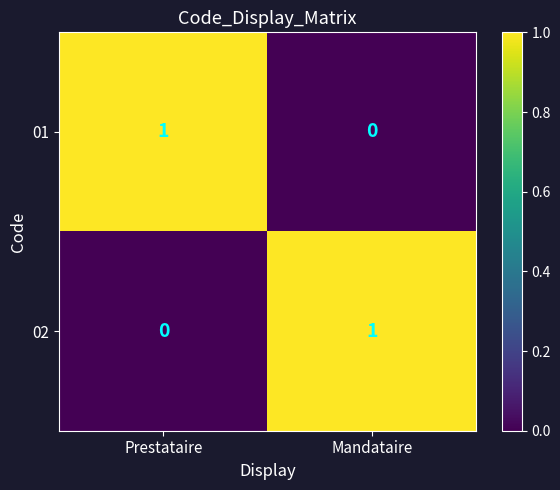

Reading left to right, list all the values displayed in this chart.

01: 1	0
02: 0	1